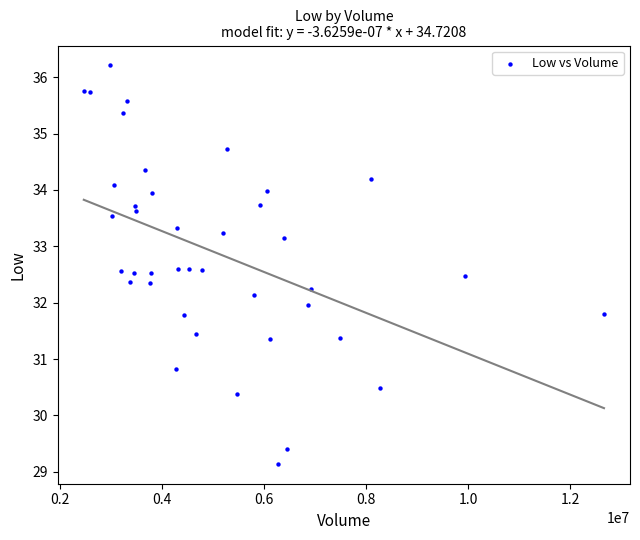

What is the range of X values (max minus min)?

10198800.0